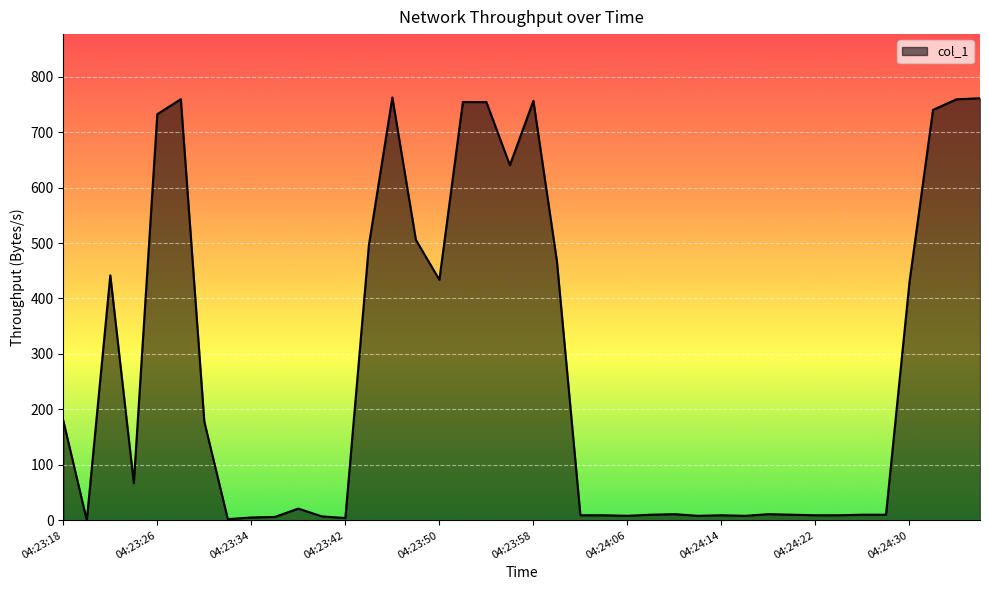

What is the maximum value shown in the chart?

762.5